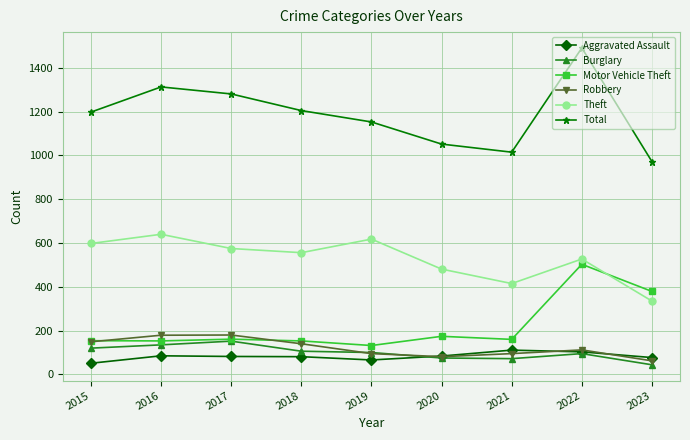

What is the sum of all Motor Vehicle Theft values?

1969